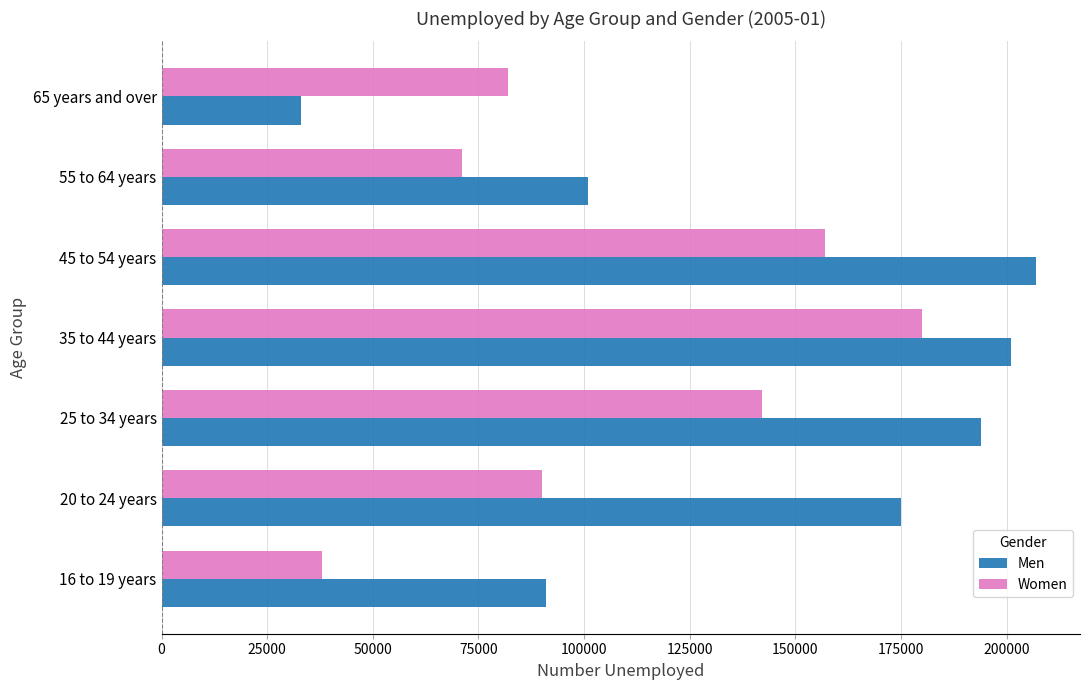

At how many categories does at least one series exceed 113282?

4